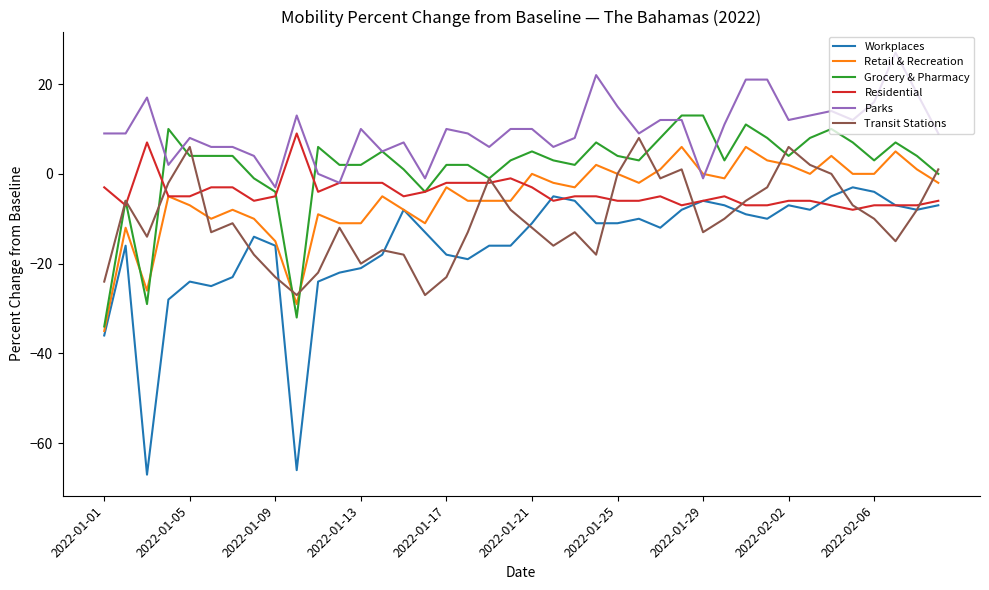

How many lines are shown in the chart?

6